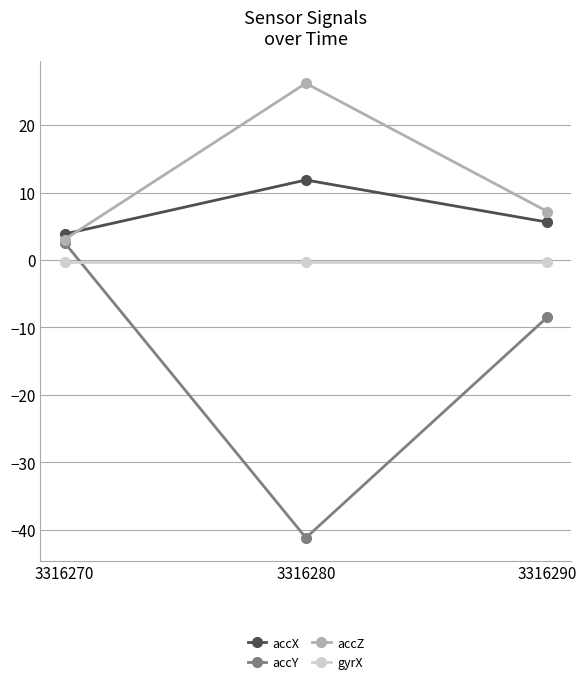

At 3316290, list the series in order from smallest to largest.

accY, gyrX, accX, accZ